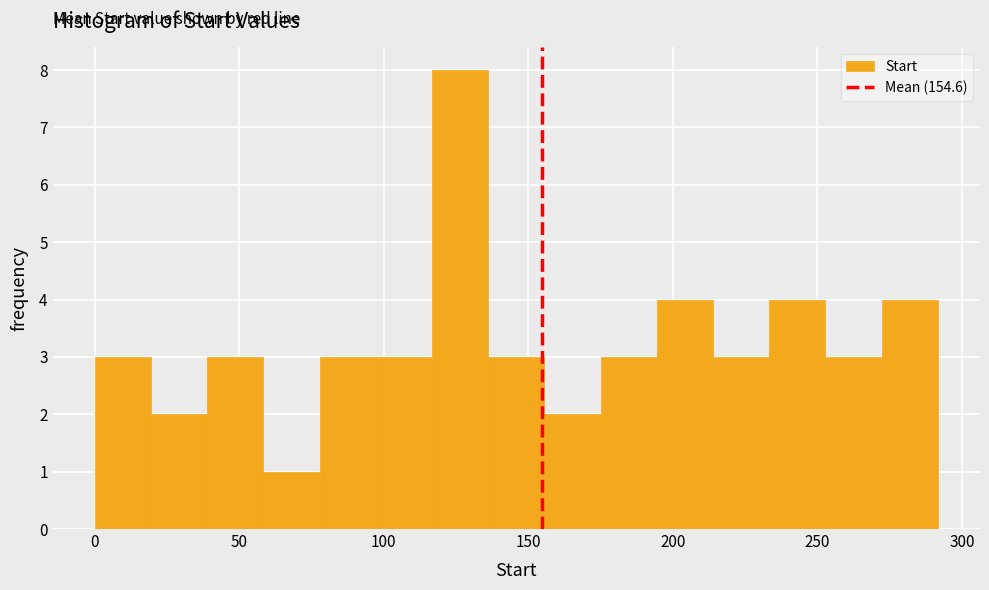

Around what value on the x-axis is the tallest bar? Give the approximate position of its centre, as read against the axis.

125